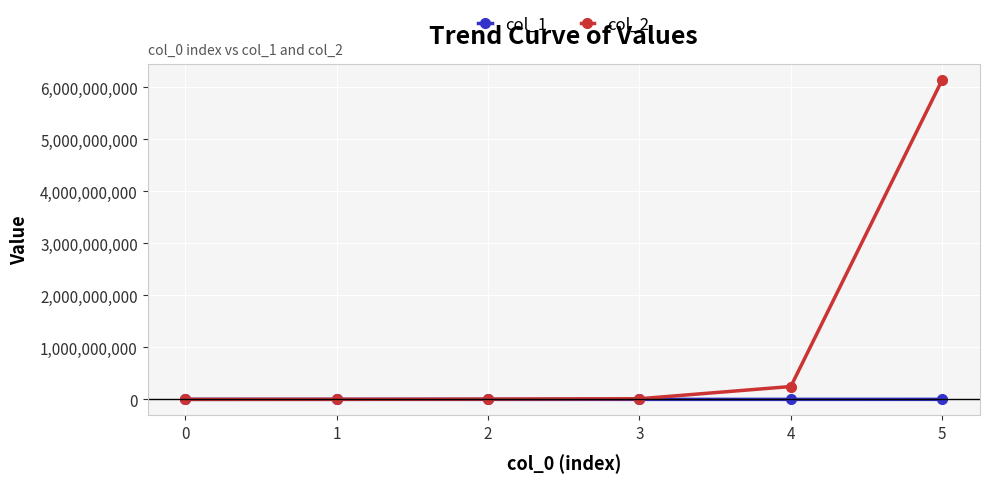

Which series has the widest spread of values?

col_2